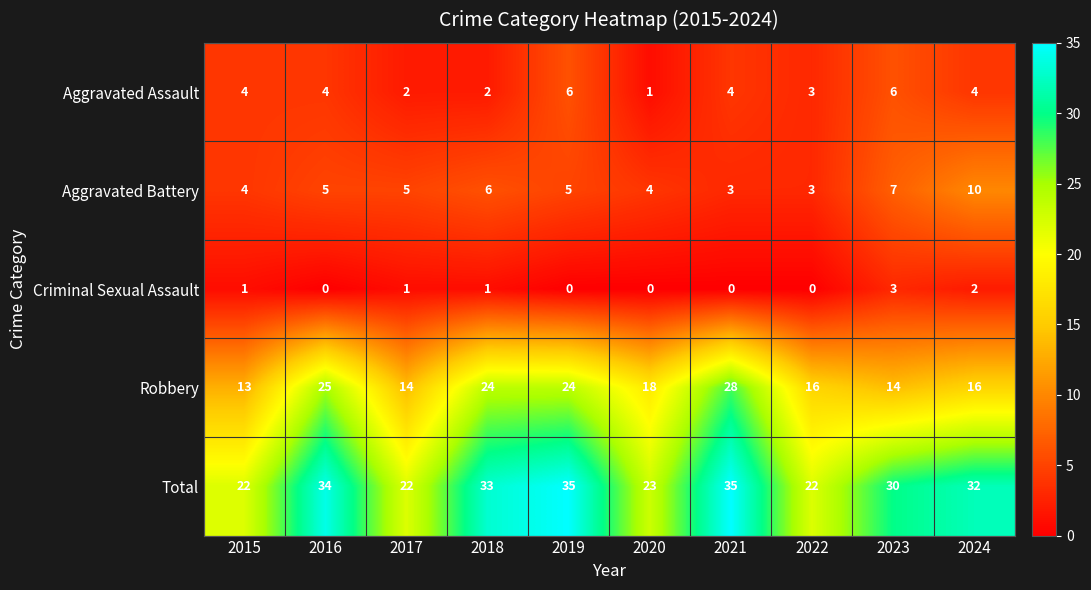

The Robbery series shows 9 at 2022. True or false?

False